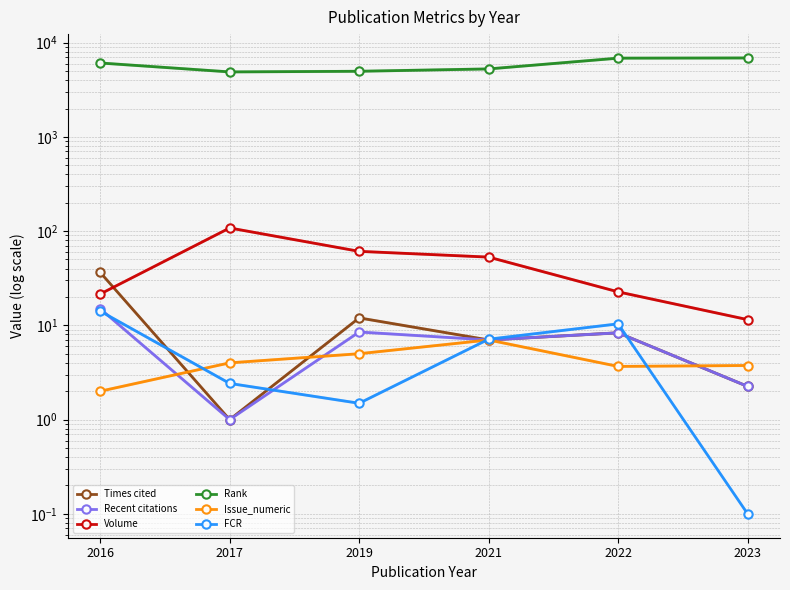

Rank the series by their maximum value, from lowest to highest.

Issue_numeric, FCR, Recent citations, Times cited, Volume, Rank